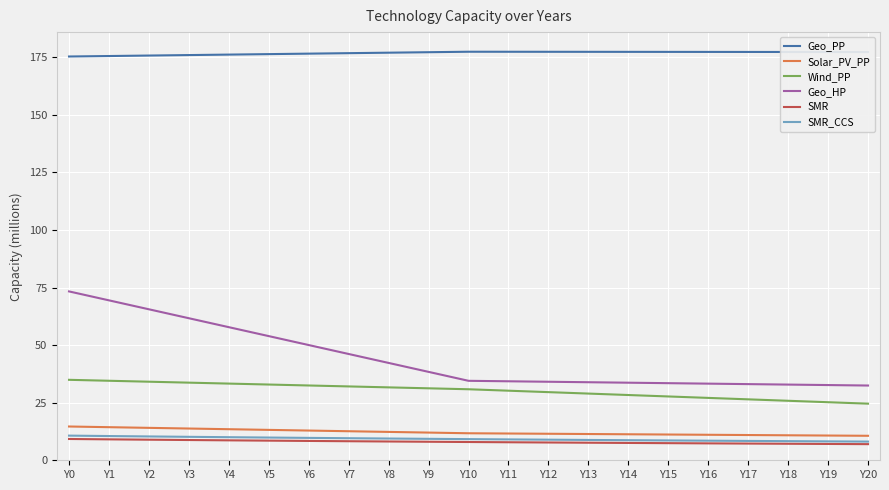

The value of Geo_HP at Y19 is 32.7. True or false?

True